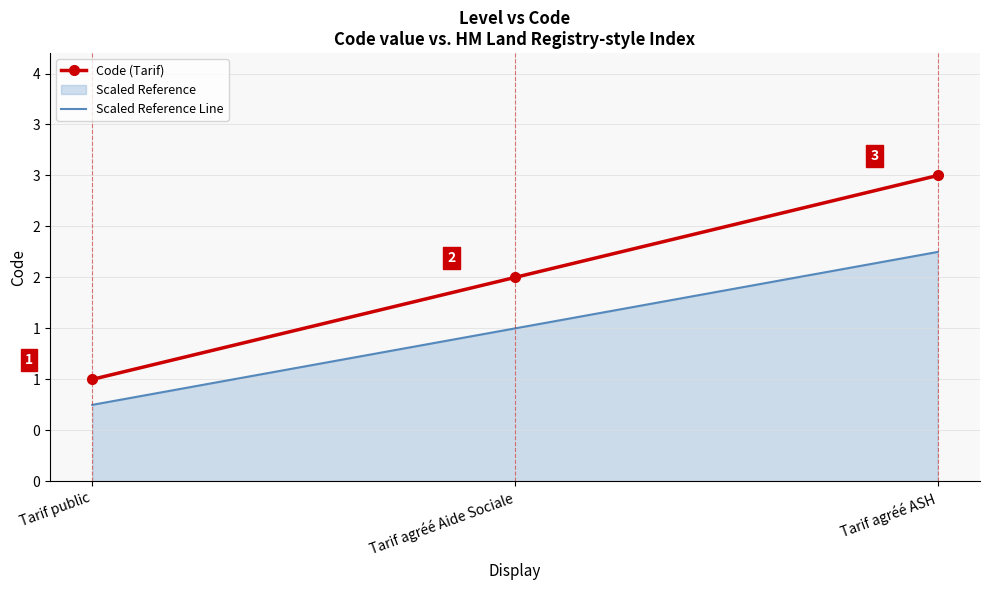

What is the label of the 2nd point from the right?

Tarif agréé Aide Sociale